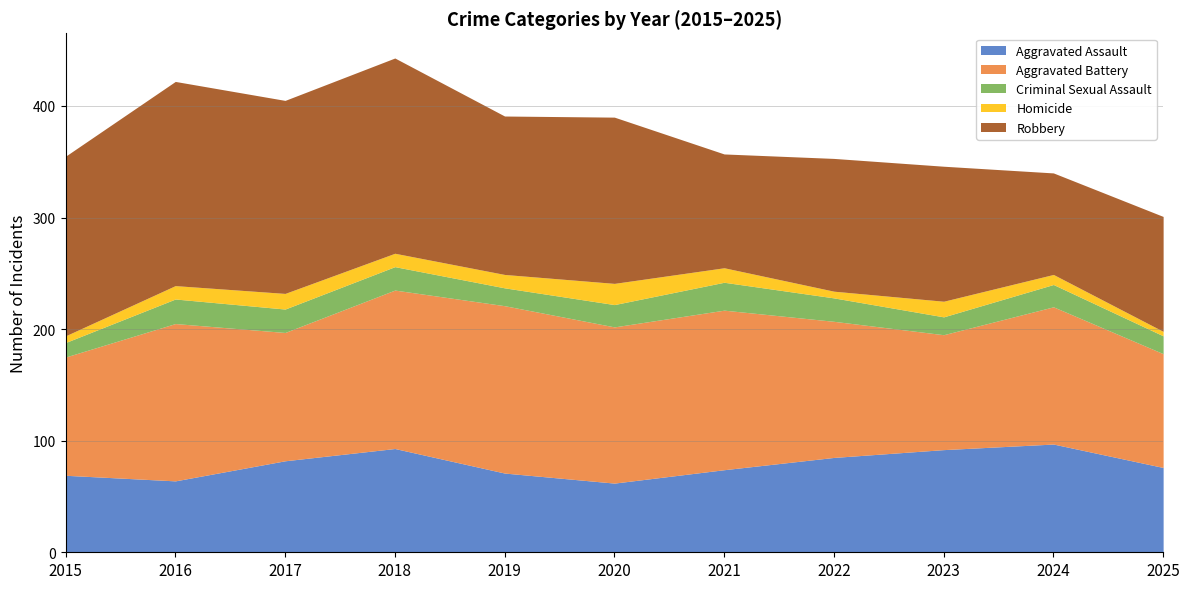

Is the value of Aggravated Assault at 2024 greater than the value of Robbery at 2020?

No